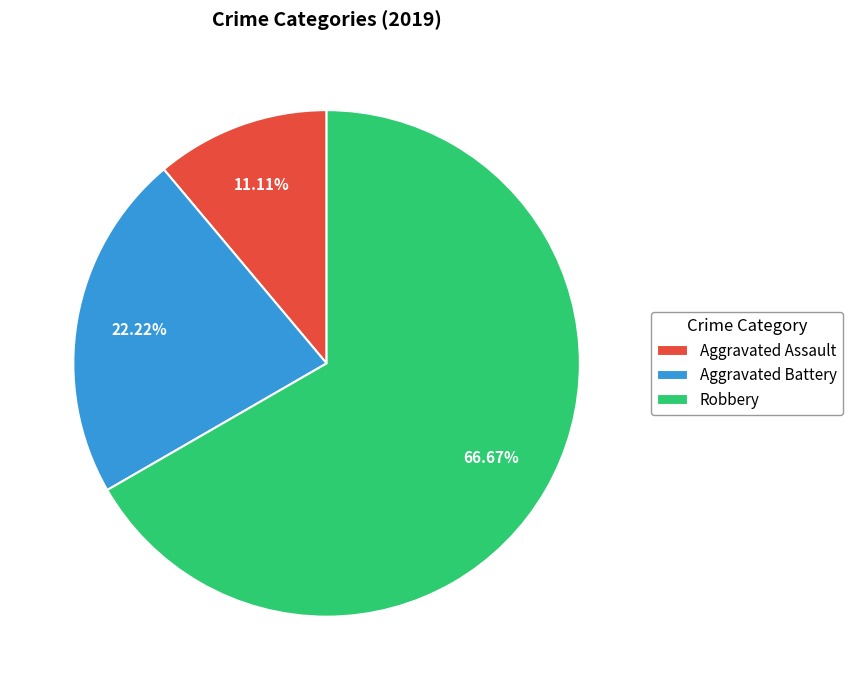

Rank the categories by value from lowest to highest.

Aggravated Assault, Aggravated Battery, Robbery